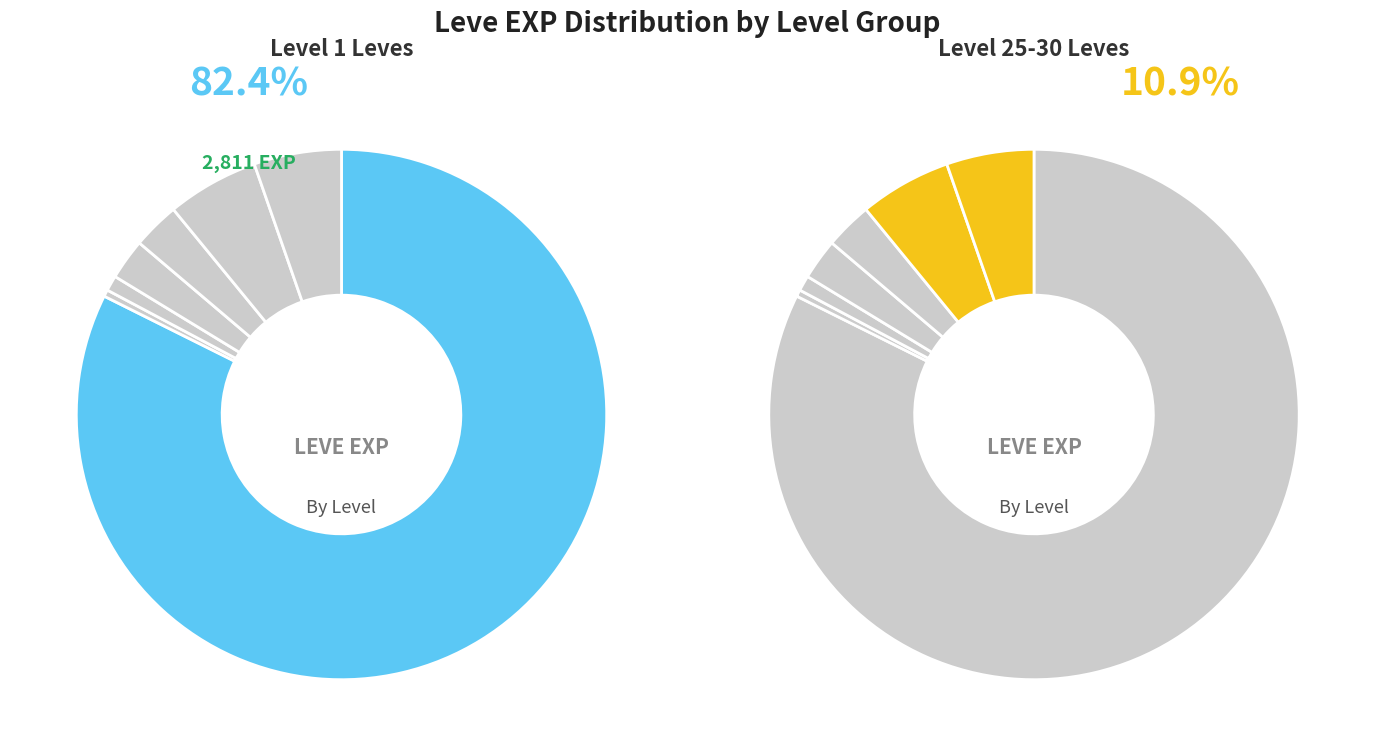

Is it true that Level 30 is 5% of the pie?

True